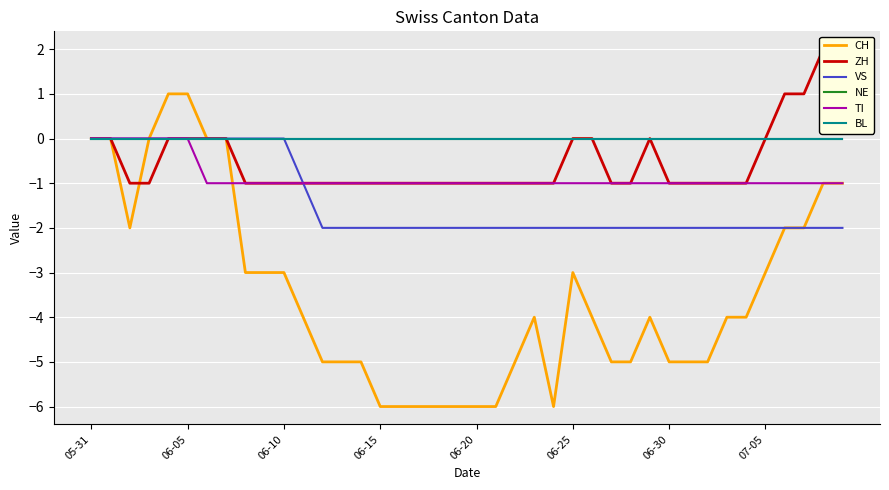

Where is BL nearest to the value 0?

05-31